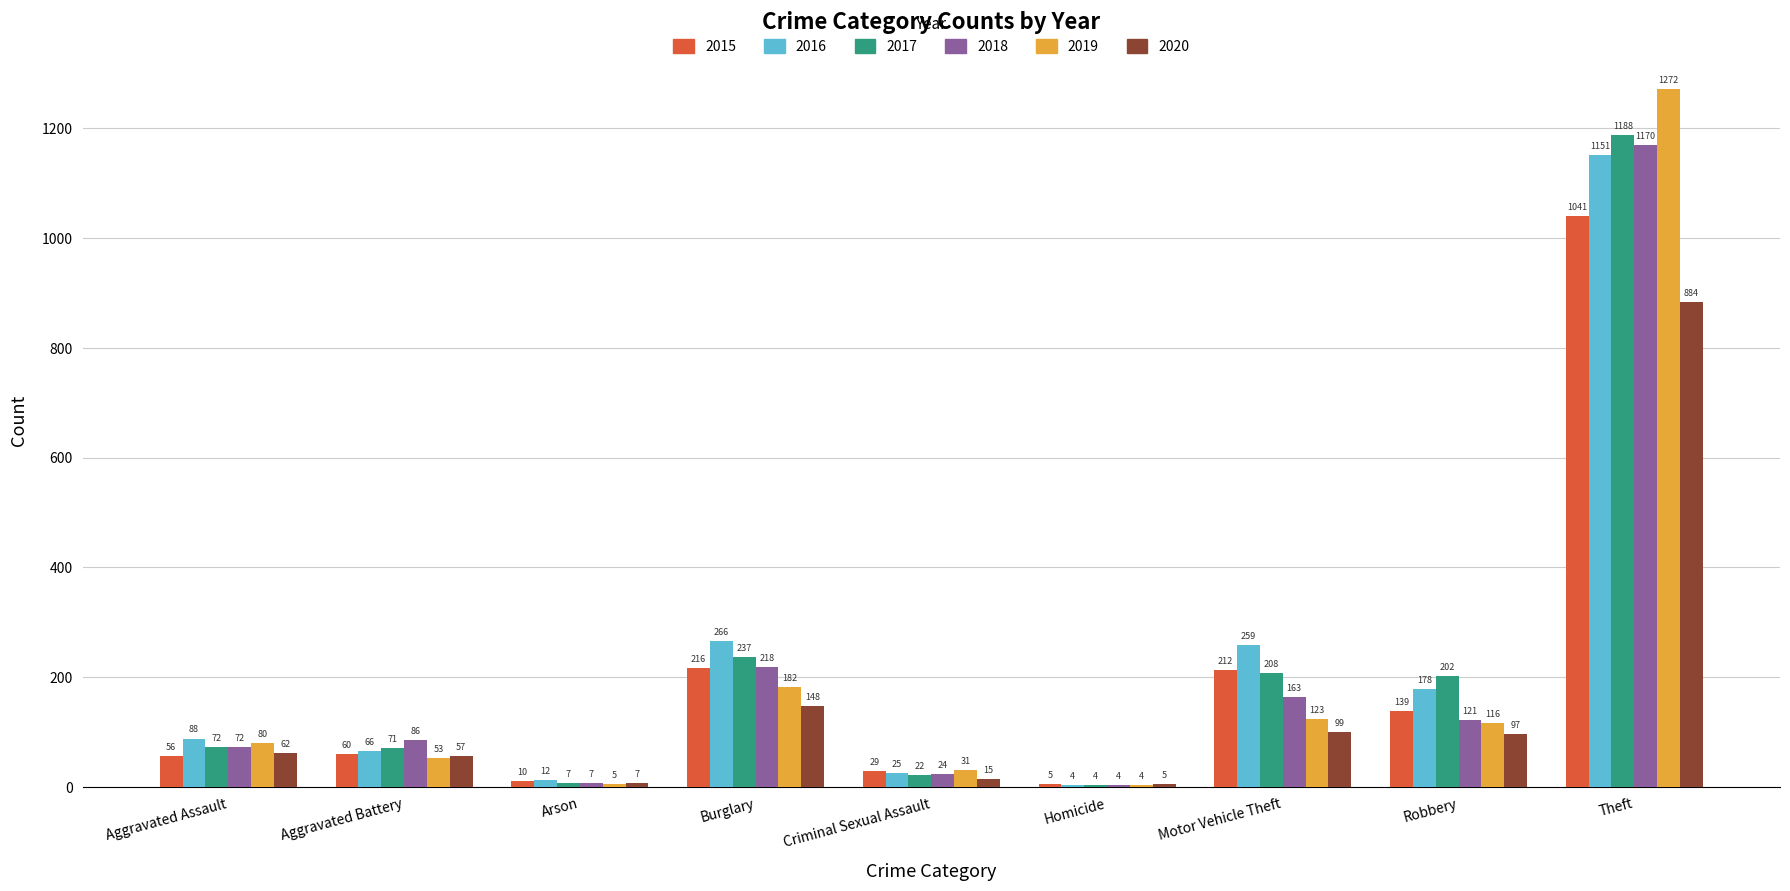

At which category is the sum across all series the highest?

Theft